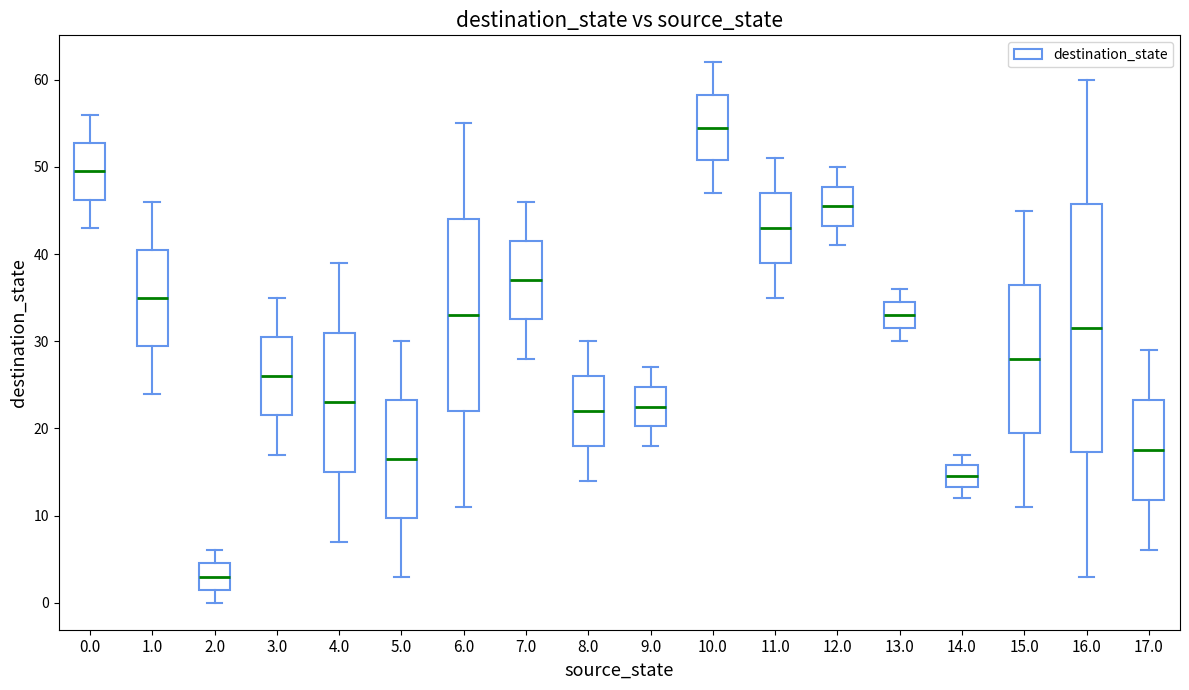

Comparing the boxes themselves (not the whiskers), which one is the tallest?

16.0